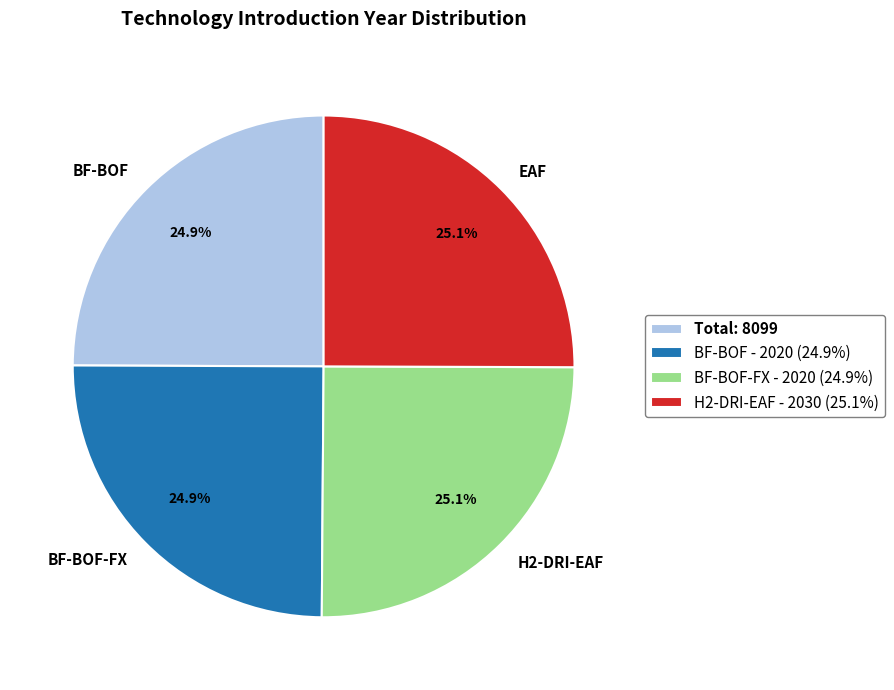

To the nearest percent, what is the combined percentage of H2-DRI-EAF and BF-BOF?

50%